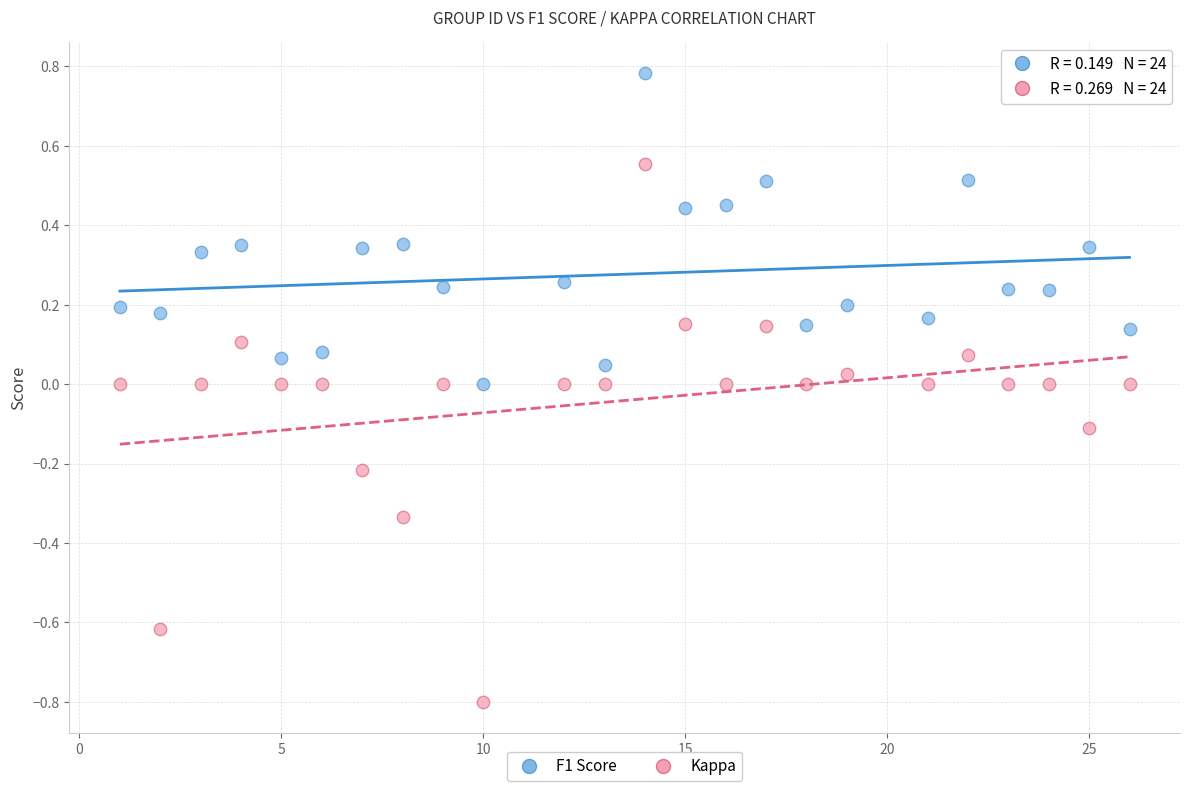

Which series reaches the maximum Y coordinate?

F1 Score